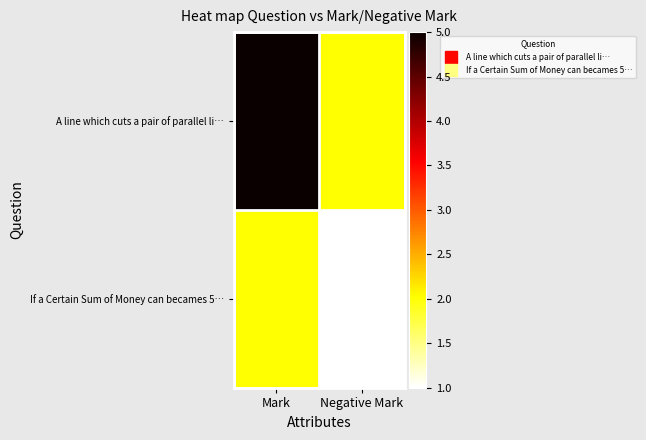

List the series in order of their overall mean, highest first.

A line which cuts a pair of parallel li…, If a Certain Sum of Money can becames 5…